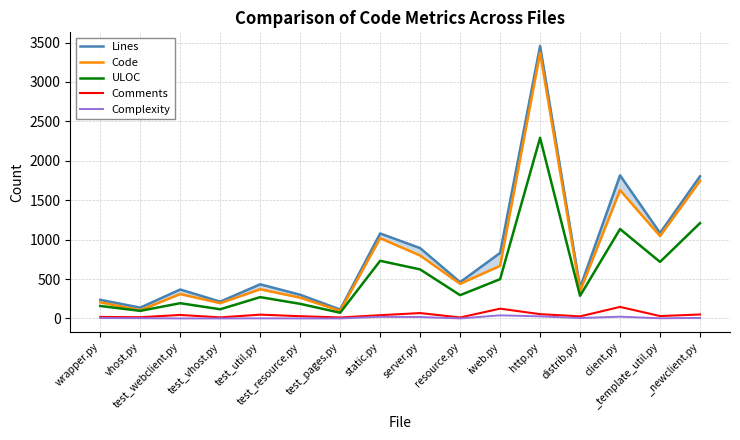

In Code, how many points are lower than both neighbors (excluding endpoints)?

6